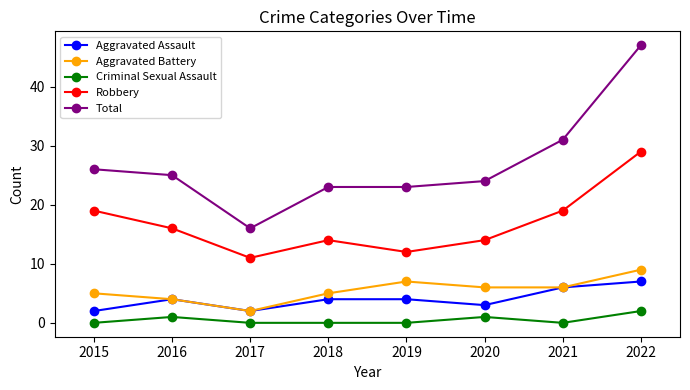

True or false: Criminal Sexual Assault has more than 0 interior local peaks.

True